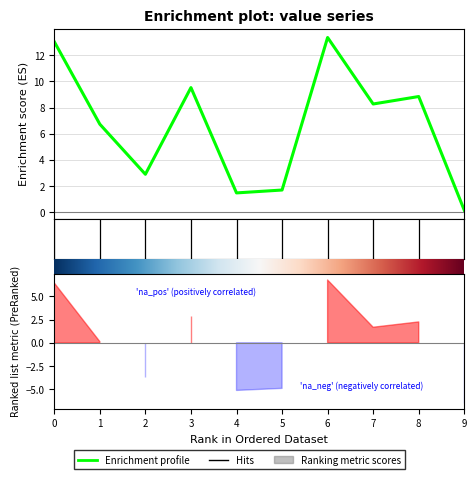

True or false: the data shows 2.0 at 4.

False